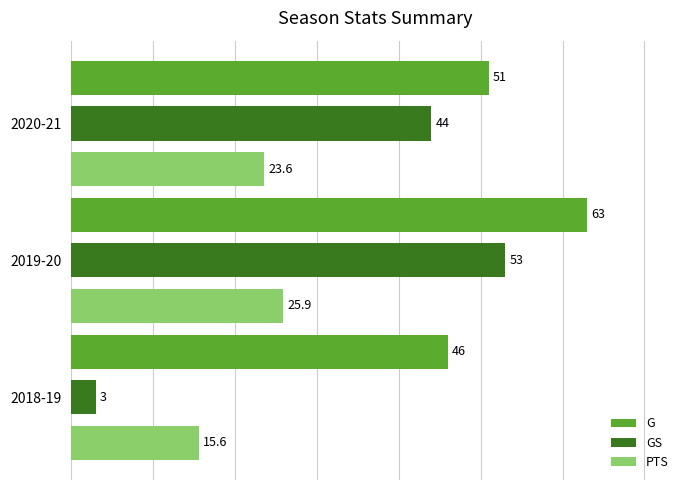

Where is PTS nearest to the value 20?

2020-21